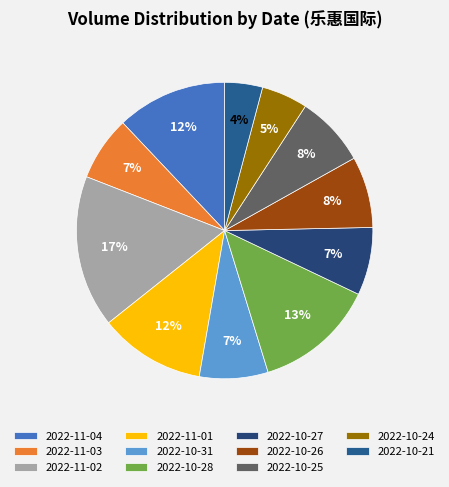

Which has a higher value, 2022-10-28 or 2022-10-26?

2022-10-28